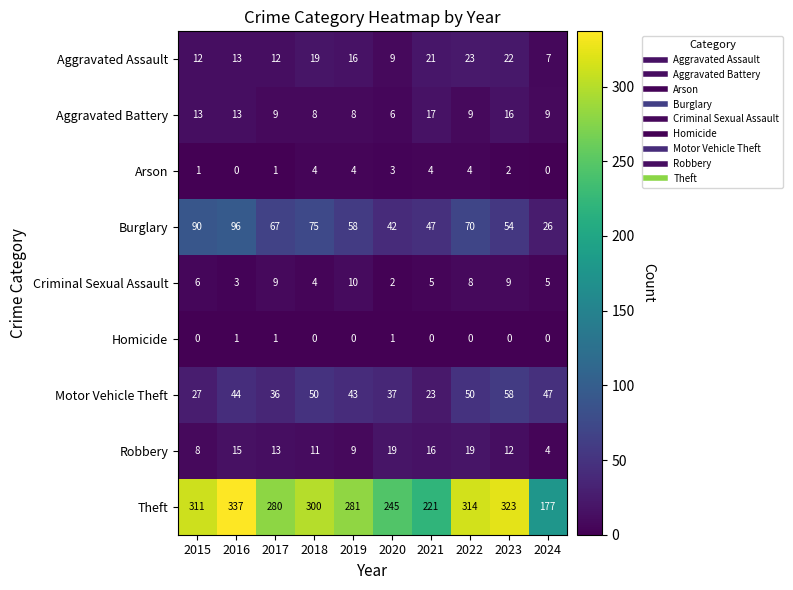

Count the Criminal Sexual Assault values in the range 4 to 9.

7